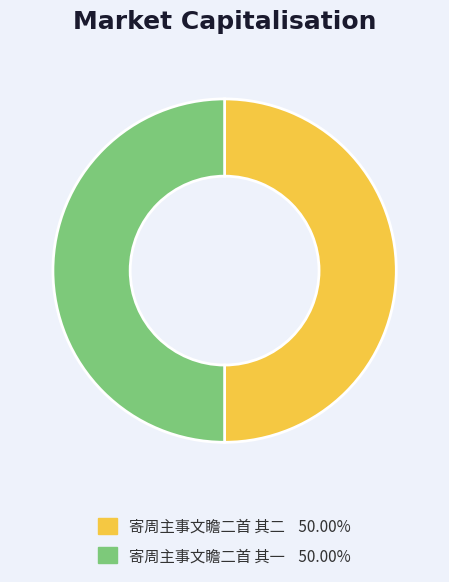

What is the ratio of the value at 寄周主事文瞻二首 其一 to the value at 寄周主事文瞻二首 其二?

1.0